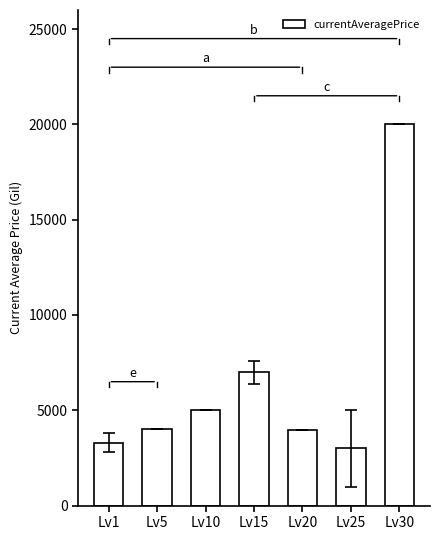

How many distinct data groups are displayed?

1